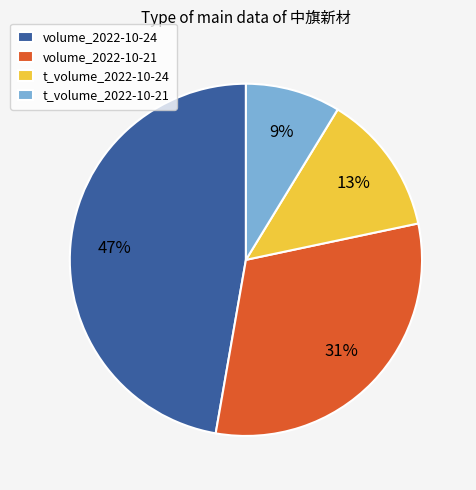

Is it true that t_volume_2022-10-21 is 9% of the pie?

True